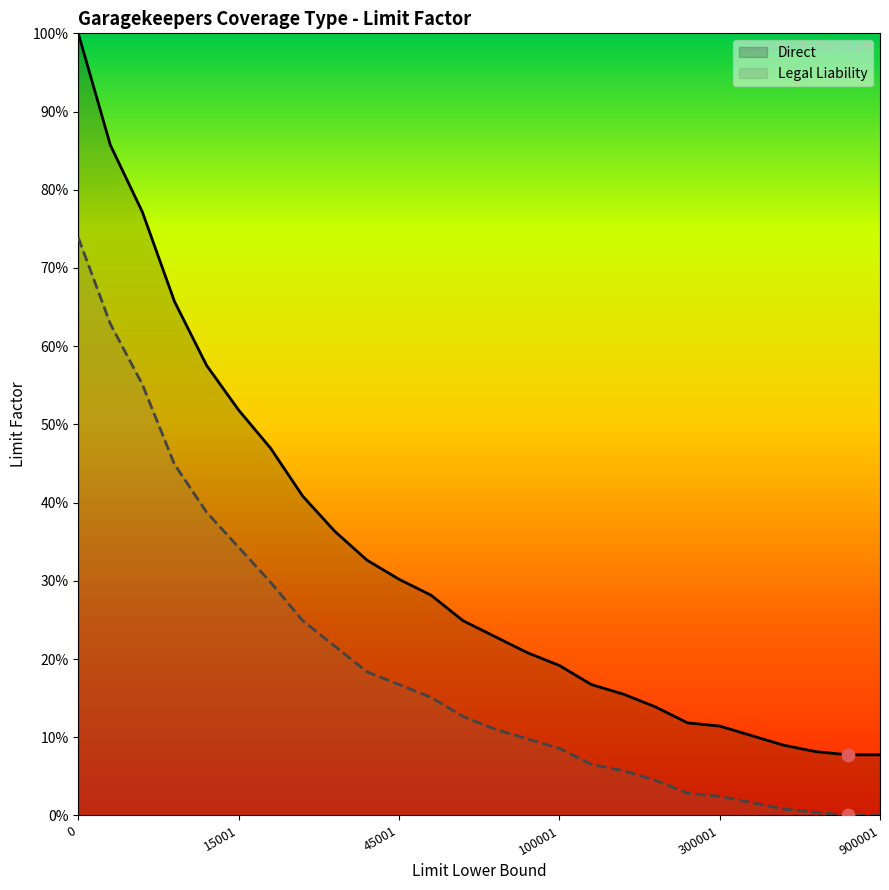

Which series has the largest Y range (max minus min)?

Direct